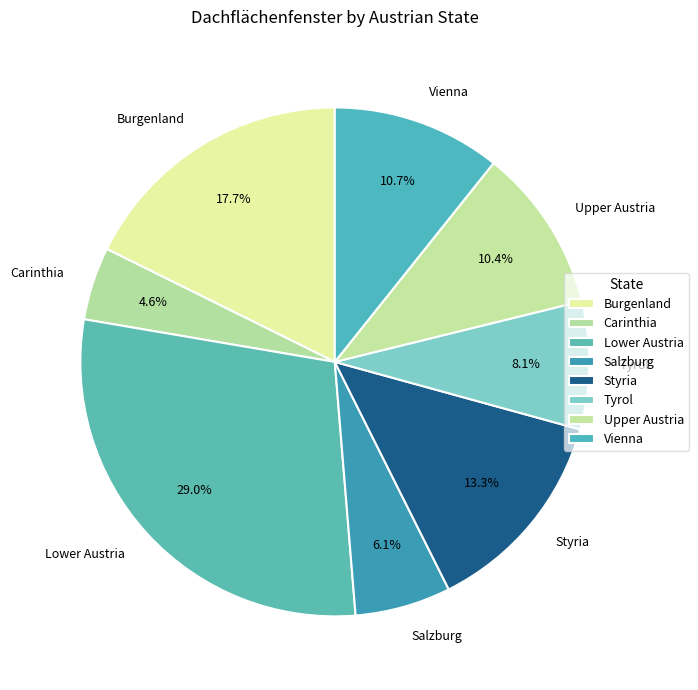

True or false: Burgenland accounts for 18% of the total.

True